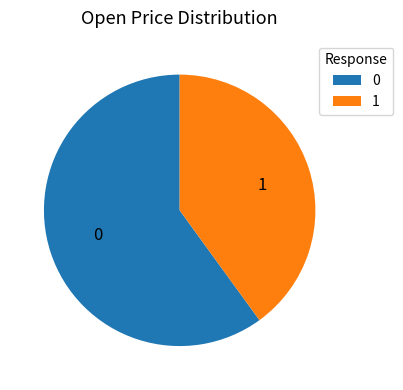

Which category has the biggest portion of the pie?

0